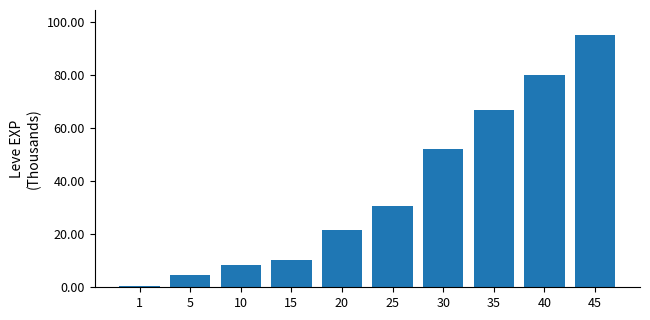

Count the number of categories in the chart.

10